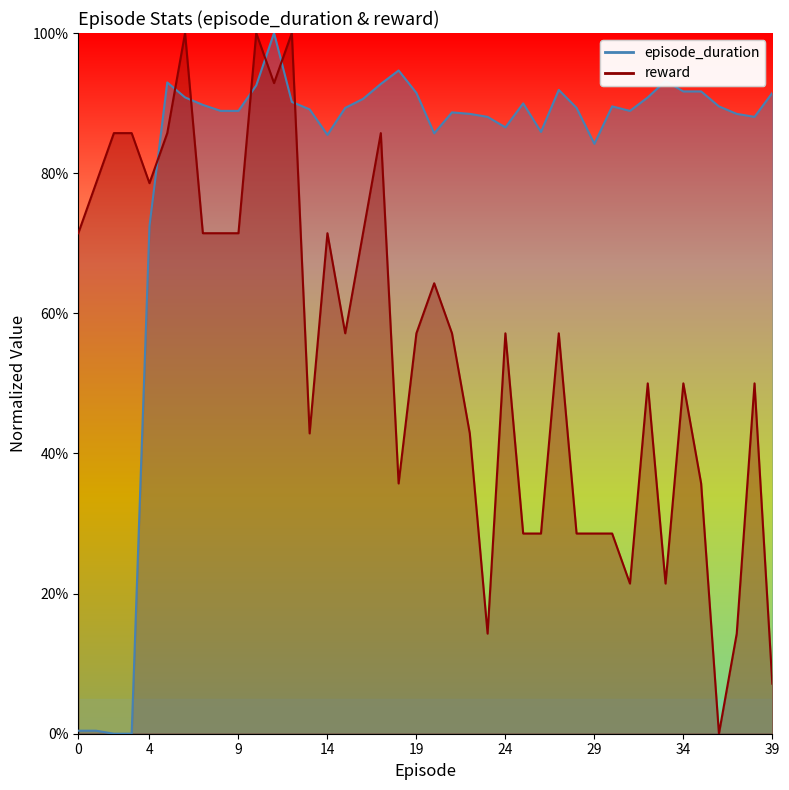

Reading right to left, transcribe all the data shown in this chart.

episode_duration: 39=0.9	38=0.9	37=0.9	36=0.9	35=0.9	34=0.9	33=0.9	32=0.9	31=0.9	30=0.9	29=0.8	28=0.9	27=0.9	26=0.9	25=0.9	24=0.9	23=0.9	22=0.9	21=0.9	20=0.9	19=0.9	18=0.9	17=0.9	16=0.9	15=0.9	14=0.9	13=0.9	12=0.9	11=1.0	10=0.9	9=0.9	8=0.9	7=0.9	6=0.9	5=0.9	4=0.7	3=0.0	2=0.0	1=0.0	0=0.0
reward: 39=0.1	38=0.5	37=0.1	36=0.0	35=0.4	34=0.5	33=0.2	32=0.5	31=0.2	30=0.3	29=0.3	28=0.3	27=0.6	26=0.3	25=0.3	24=0.6	23=0.1	22=0.4	21=0.6	20=0.6	19=0.6	18=0.4	17=0.9	16=0.7	15=0.6	14=0.7	13=0.4	12=1.0	11=0.9	10=1.0	9=0.7	8=0.7	7=0.7	6=1.0	5=0.9	4=0.8	3=0.9	2=0.9	1=0.8	0=0.7